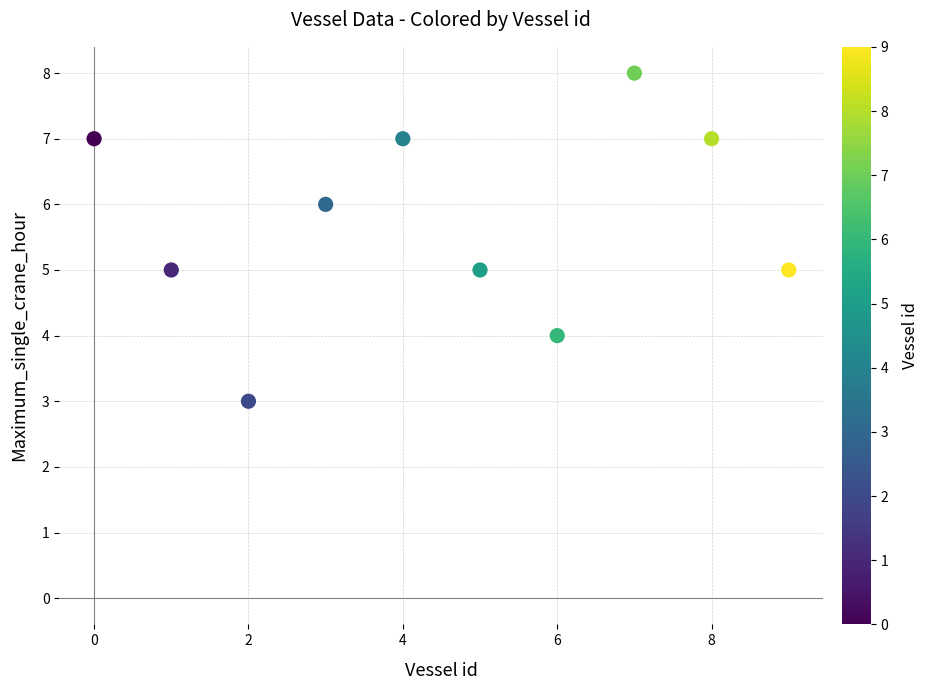

What is the range of Y values (max minus min)?

5